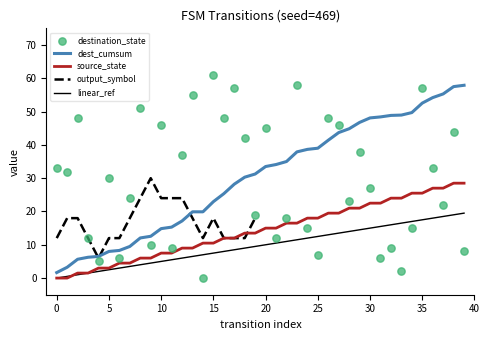

Is the value of destination_state at 36 greater than the value of source_state at 31?

Yes